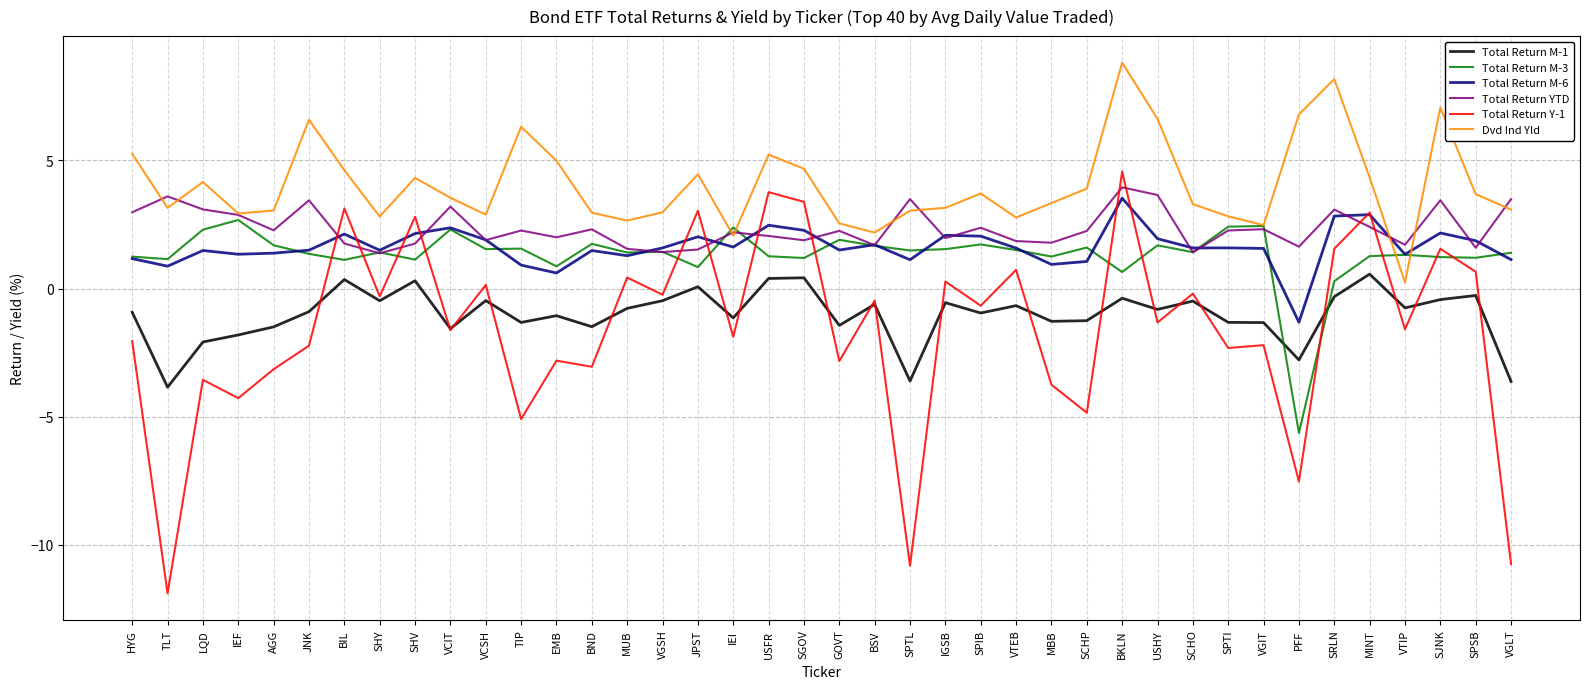

What position from the right is IEI?

23